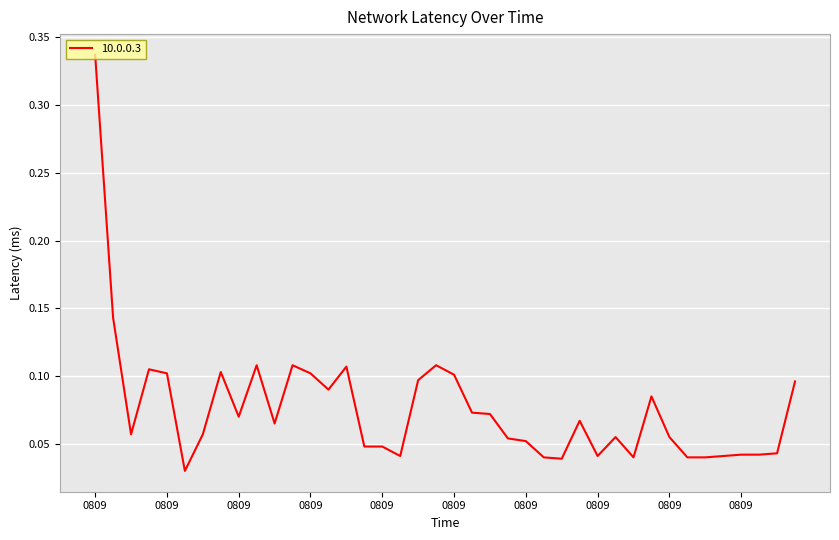

Where is the first local minimum?

20211101080910